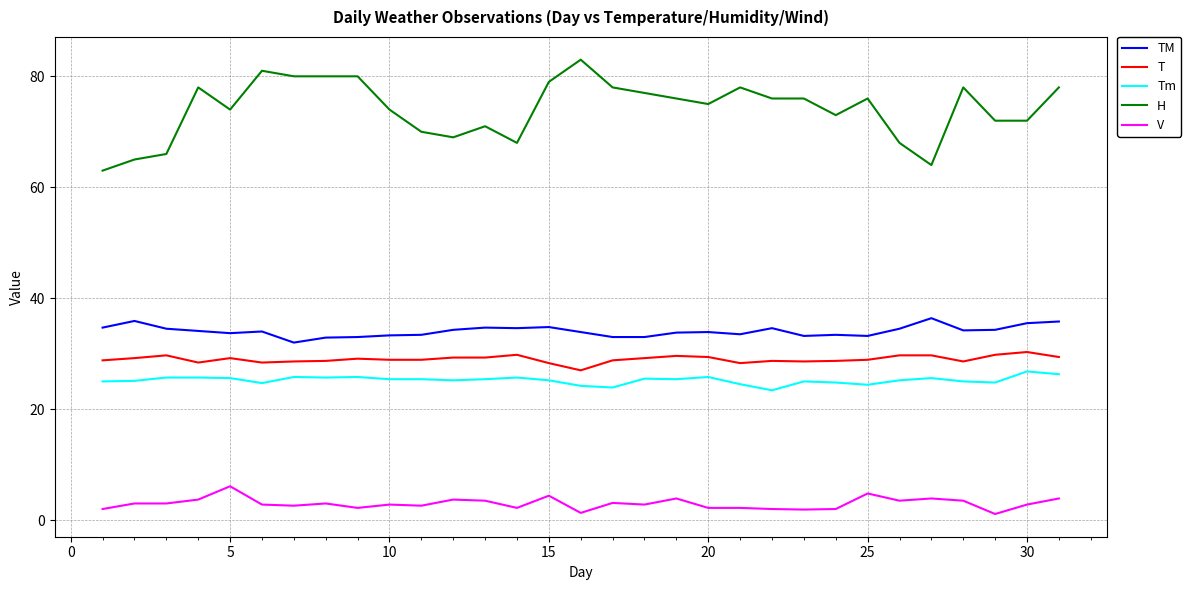

Which series has the widest spread of values?

H